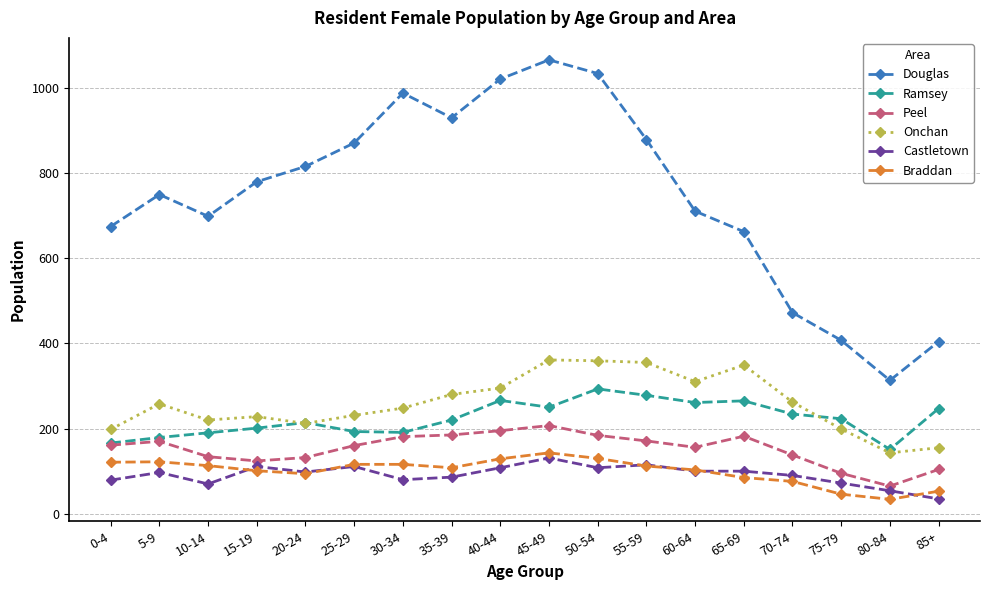

What is the greatest value displayed?

1065